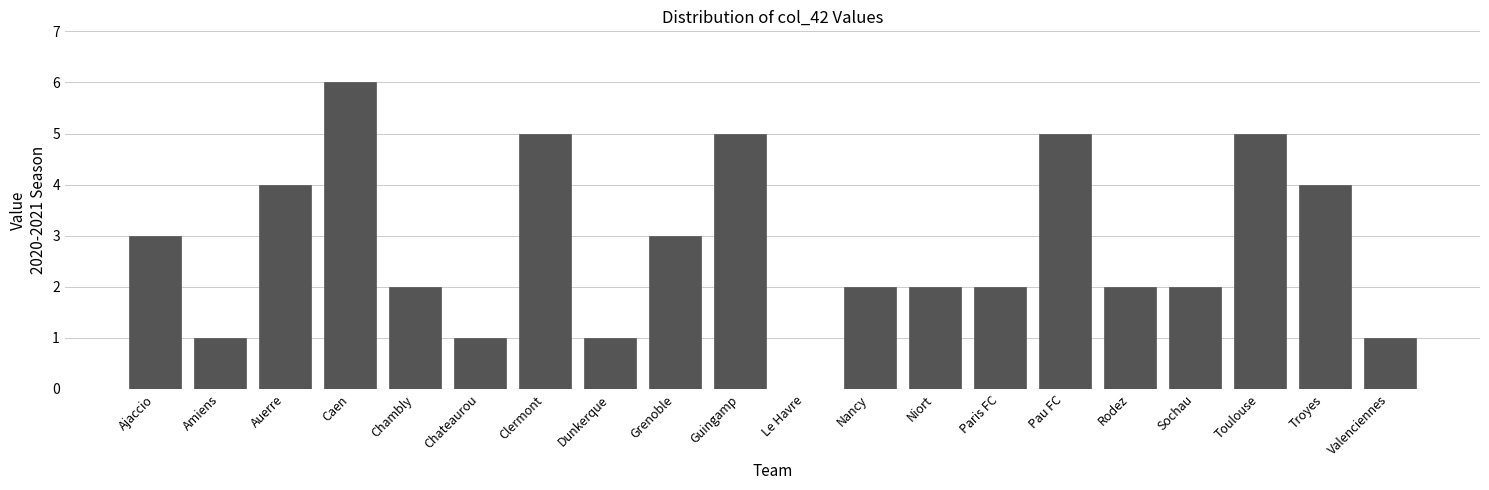

Reading left to right, transcribe all the data shown in this chart.

Ajaccio=3	Amiens=1	Auerre=4	Caen=6	Chambly=2	Chateaurou=1	Clermont=5	Dunkerque=1	Grenoble=3	Guingamp=5	Le Havre=0	Nancy=2	Niort=2	Paris FC=2	Pau FC=5	Rodez=2	Sochau=2	Toulouse=5	Troyes=4	Valenciennes=1